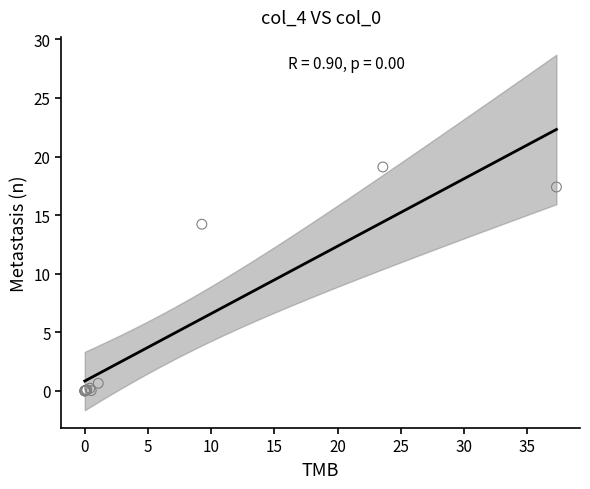

What Y value in the scatter plot is closest to 9?

14.2